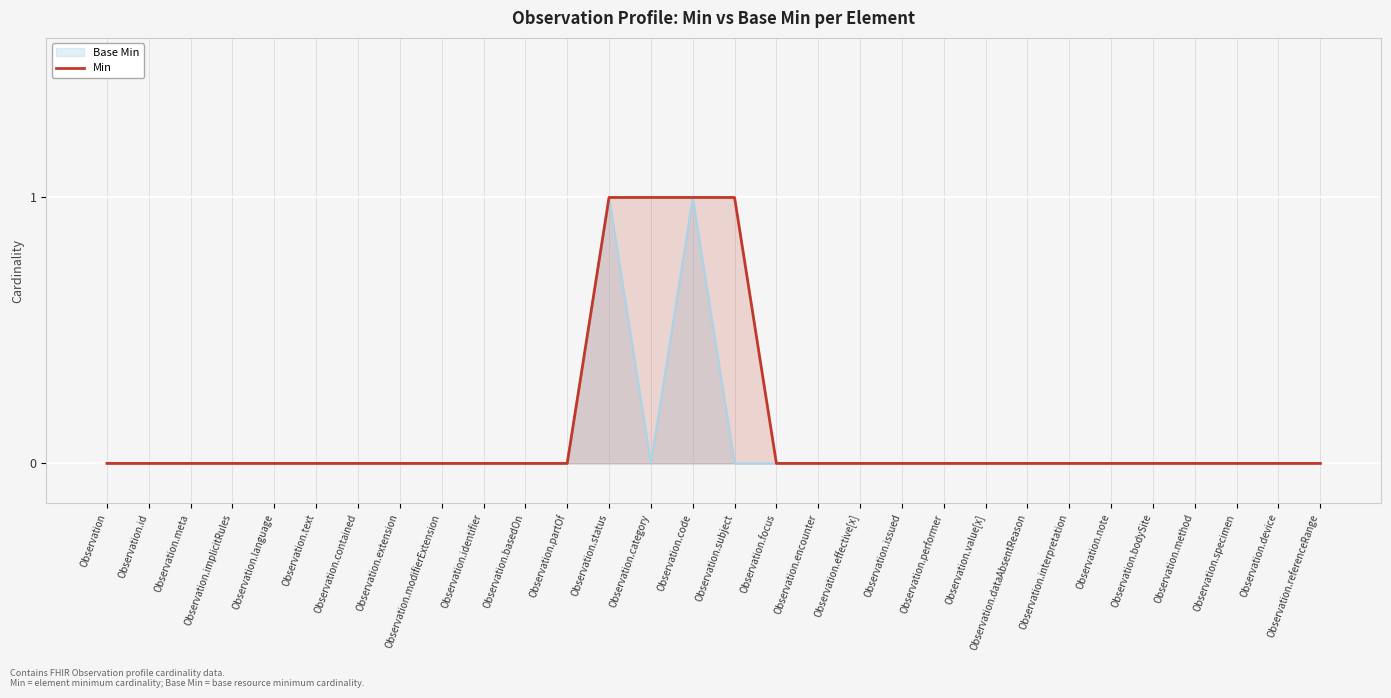

What is the sum of the values at Observation.interpretation and Observation.category?

1